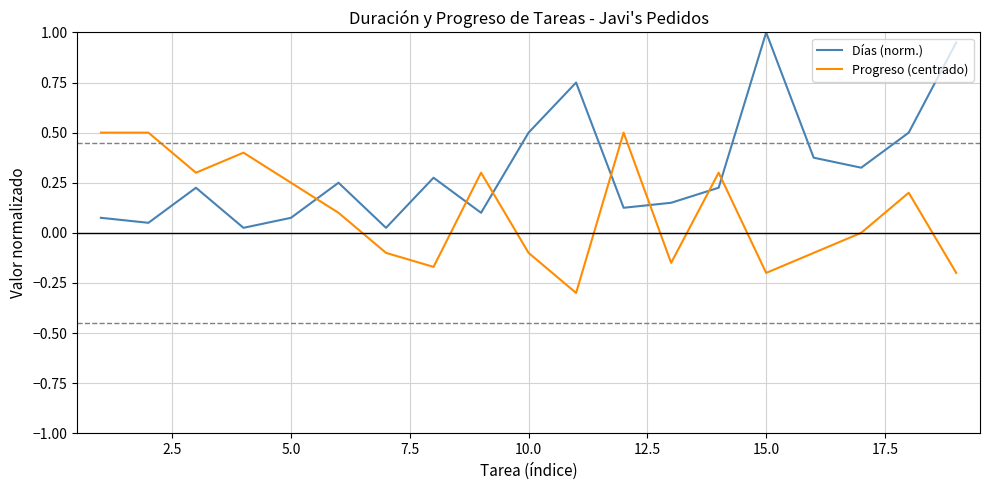

List the series in order of their overall mean, highest first.

Días (norm.), Progreso (centrado)